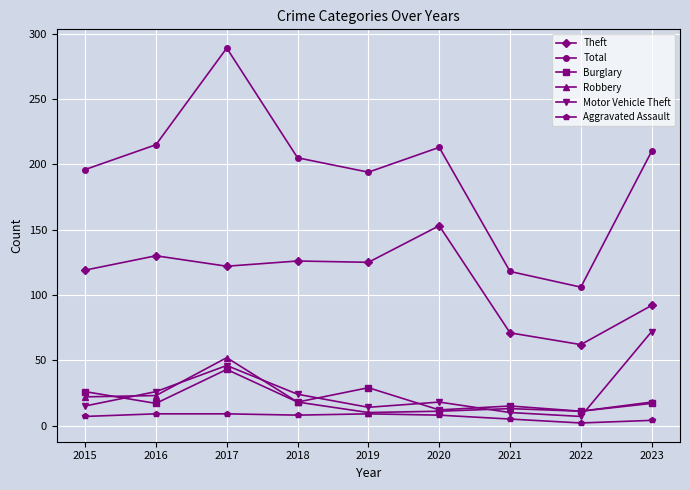

The value of Aggravated Assault at 2016 is 9. True or false?

True